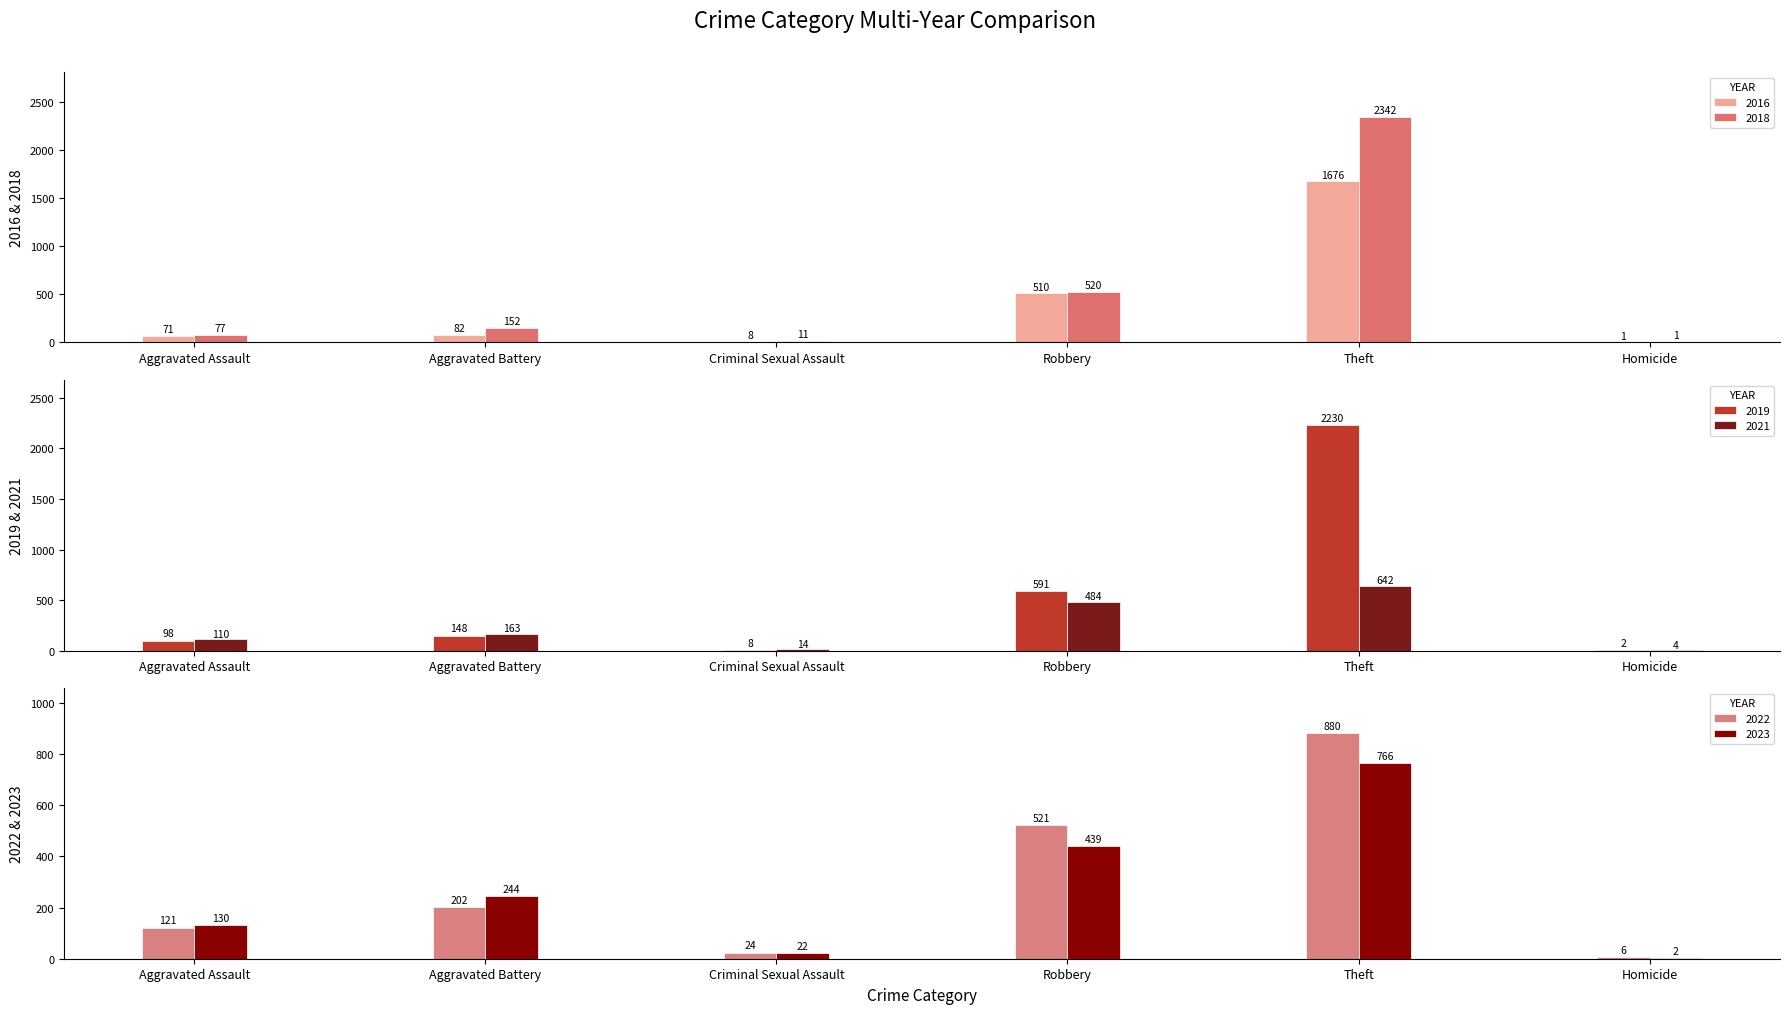

Are the bars grouped side by side (vs. stacked)?

Yes